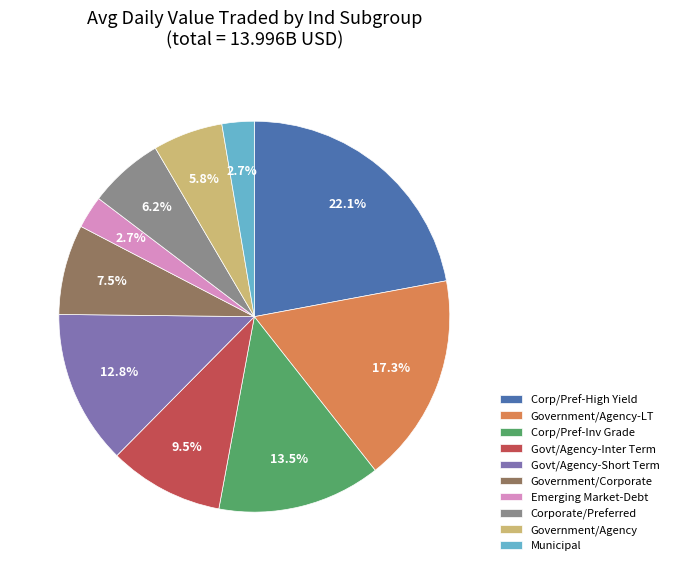

What percentage is NOT represented by Corporate/Preferred?

93.8%